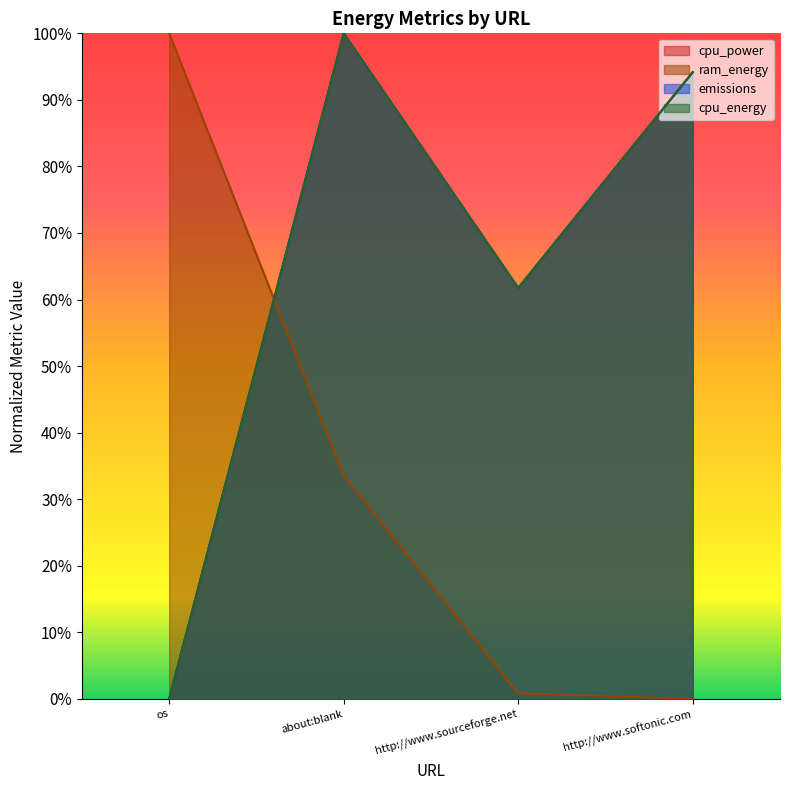

What is the label of the 1st point from the right?

http://www.softonic.com